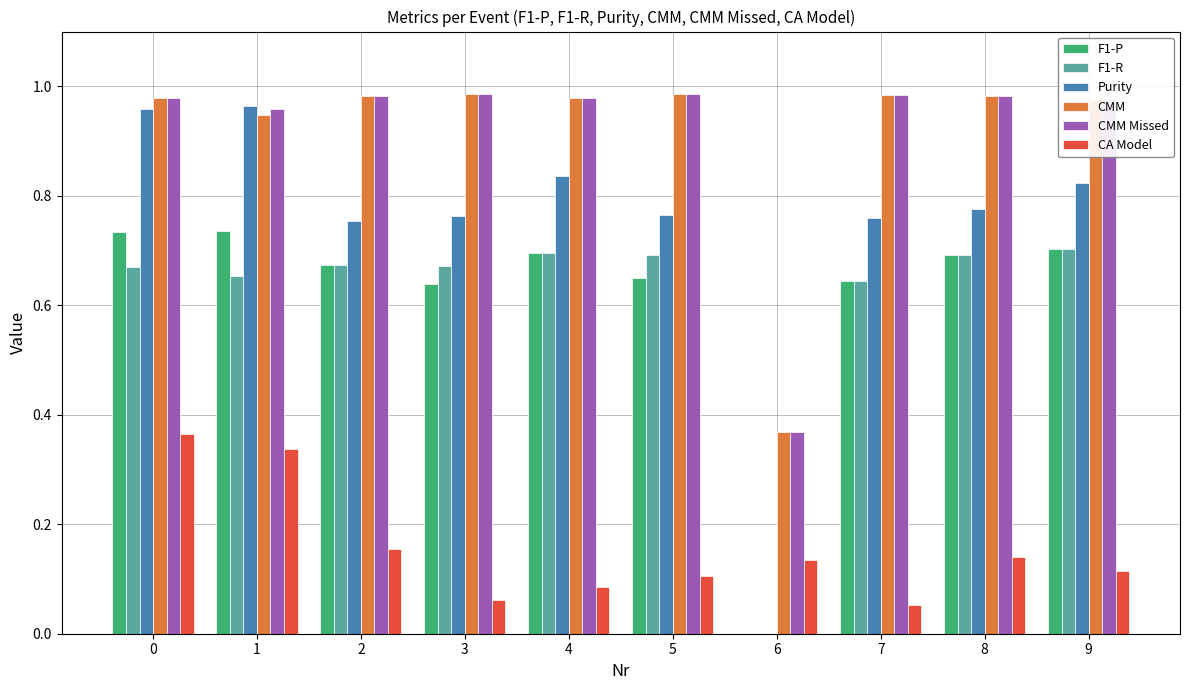

What is the sum of the CMM Missed values at 3 and 4?

2.0